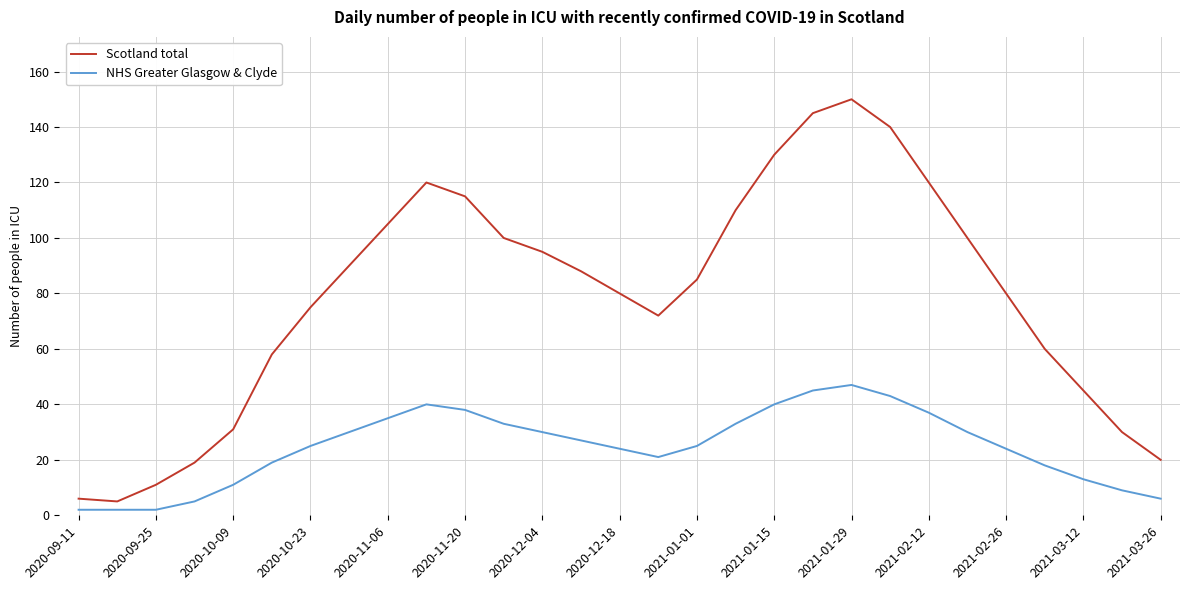

What is the highest value of the NHS Greater Glasgow & Clyde series?

47